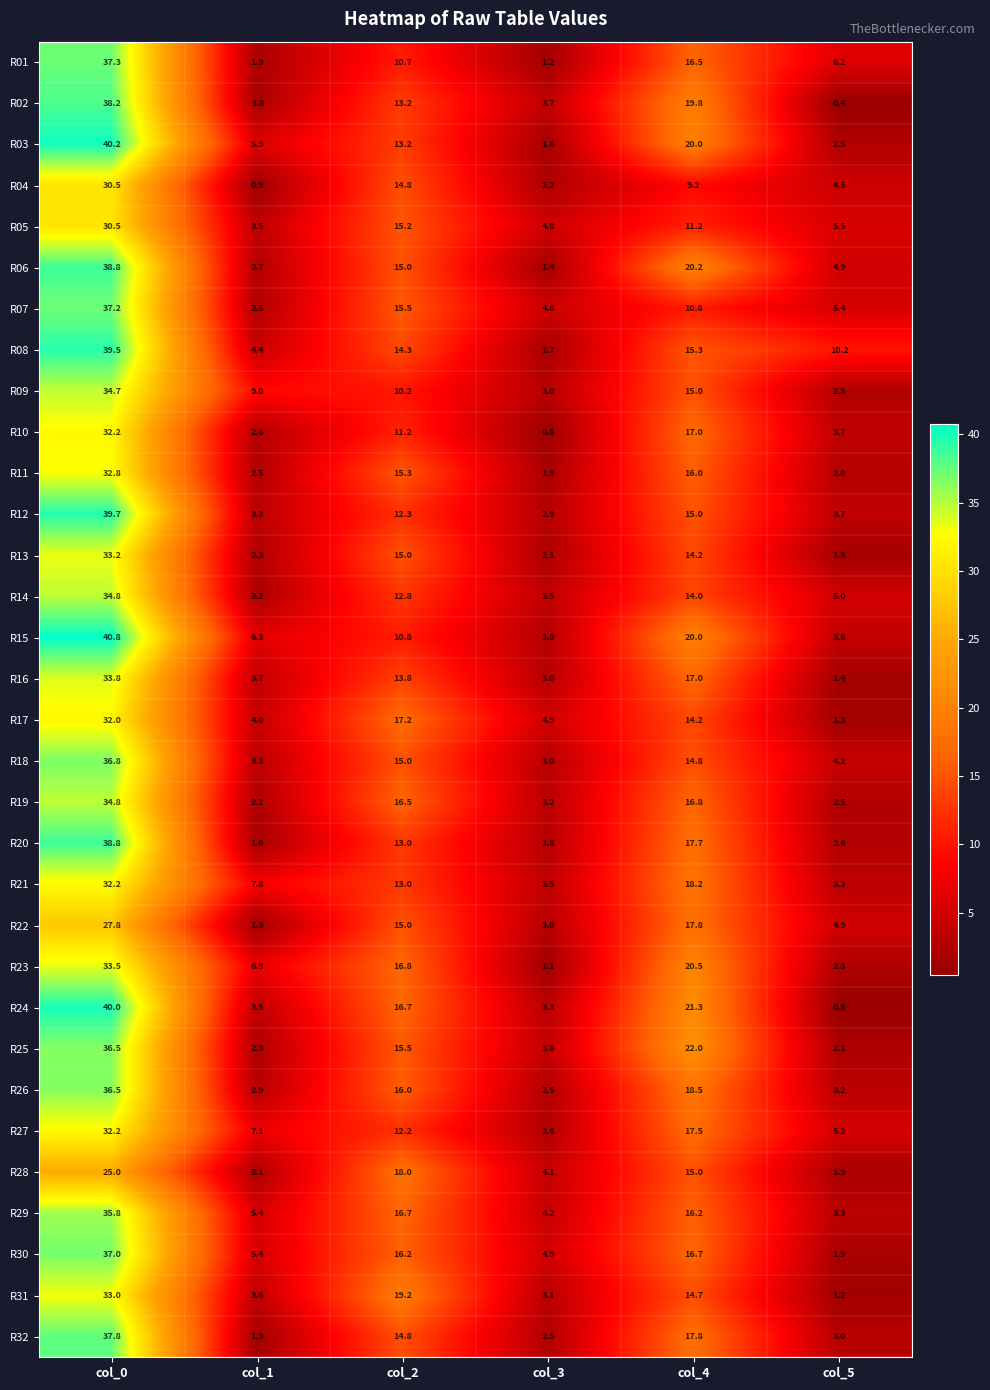

At which category does the chart reach its minimum across all series?

col_5